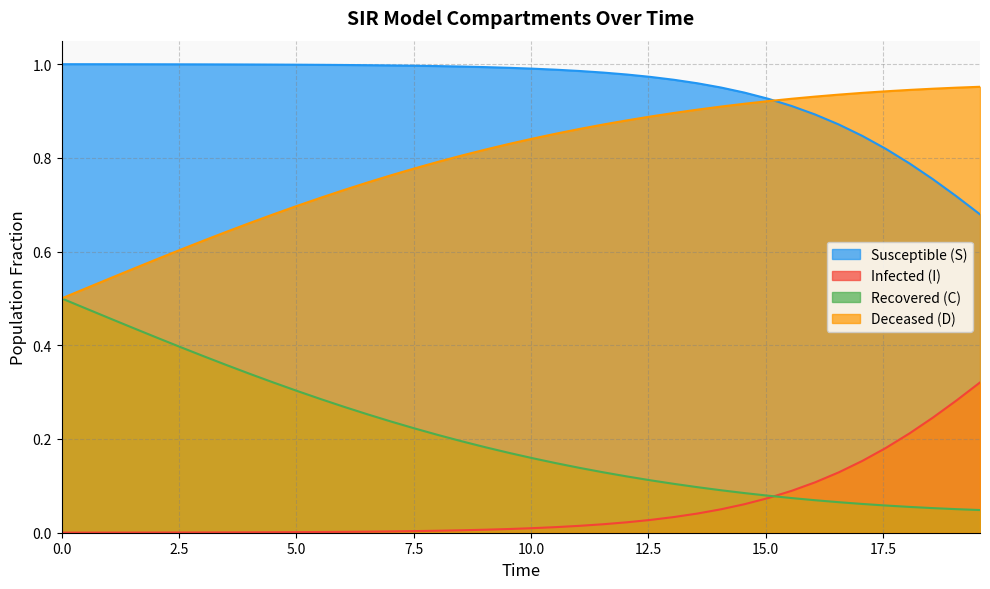

Which series has the largest total across all categories?

Susceptible (S)